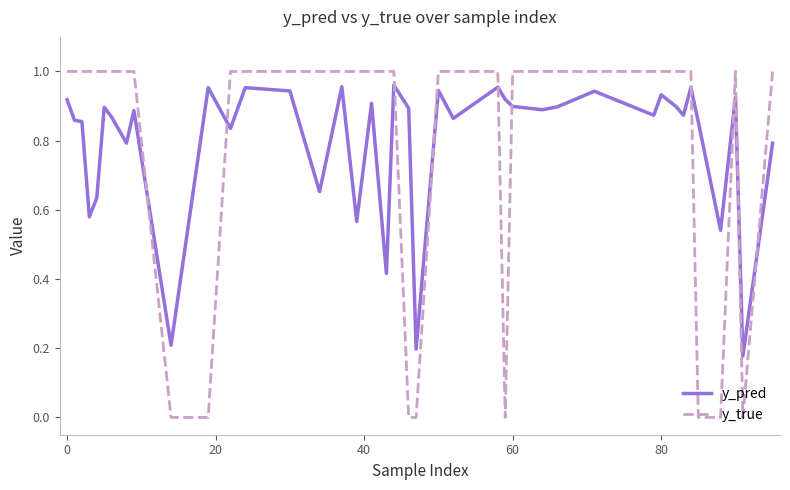

Which series has the widest spread of values?

y_true